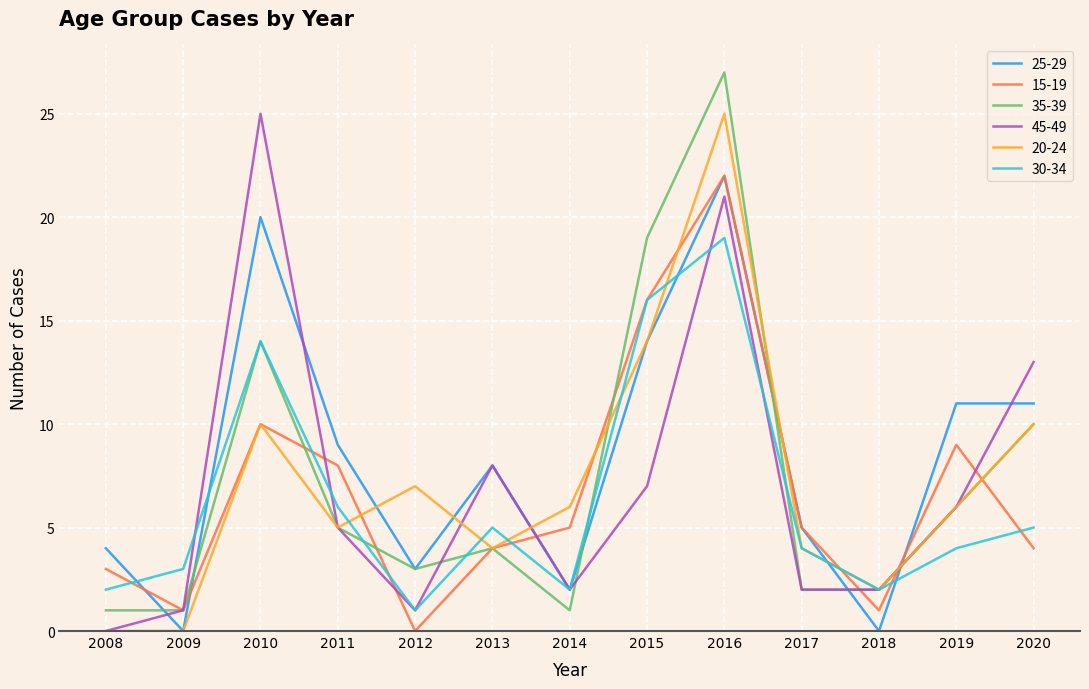

True or false: 45-49 and 35-39 cross at least once.

True